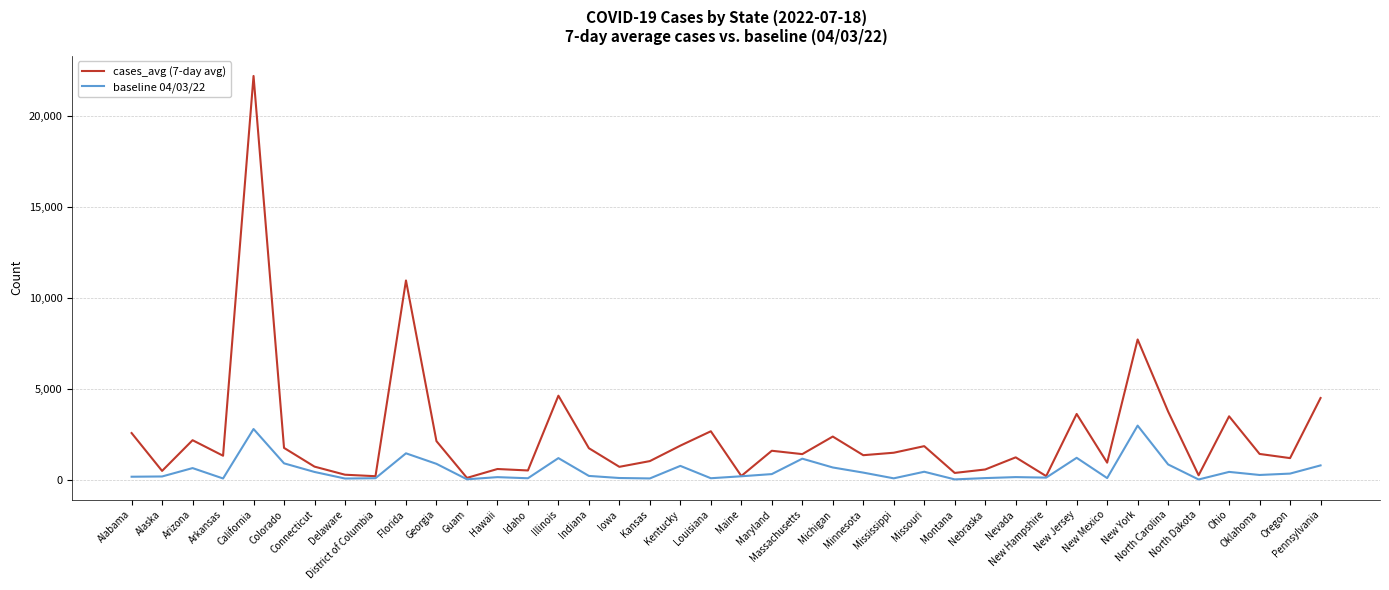

Which series has the largest range (max minus min)?

cases_avg (7-day avg)